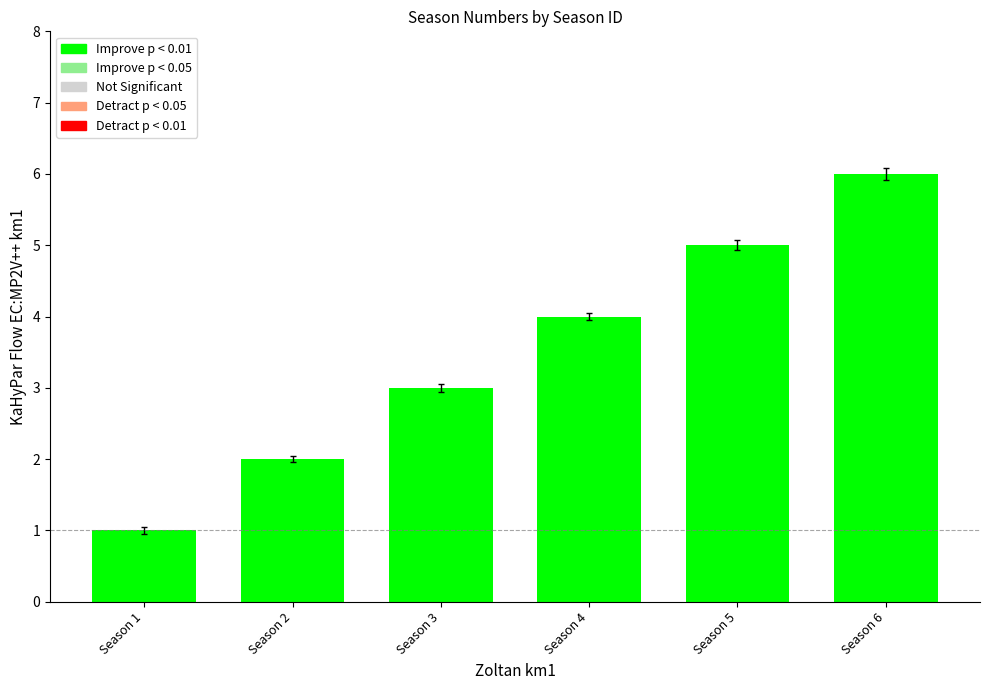

What is the ratio of the value at Season 1 to the value at Season 5?

0.2